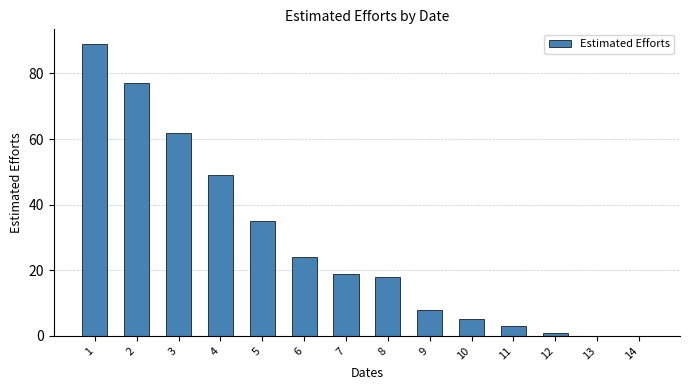

At which label is the value closest to 44?

4